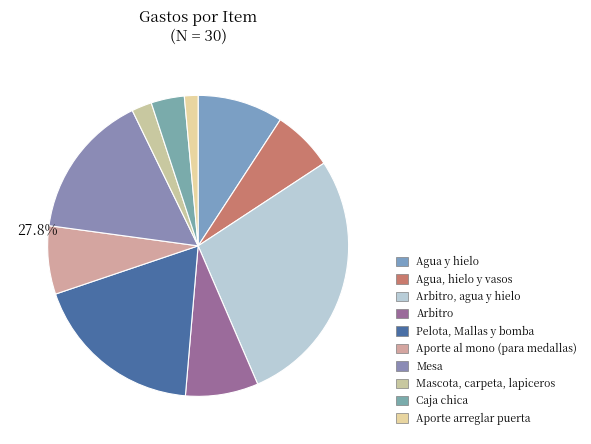

What is the largest slice in the pie chart?

Arbitro, agua y hielo